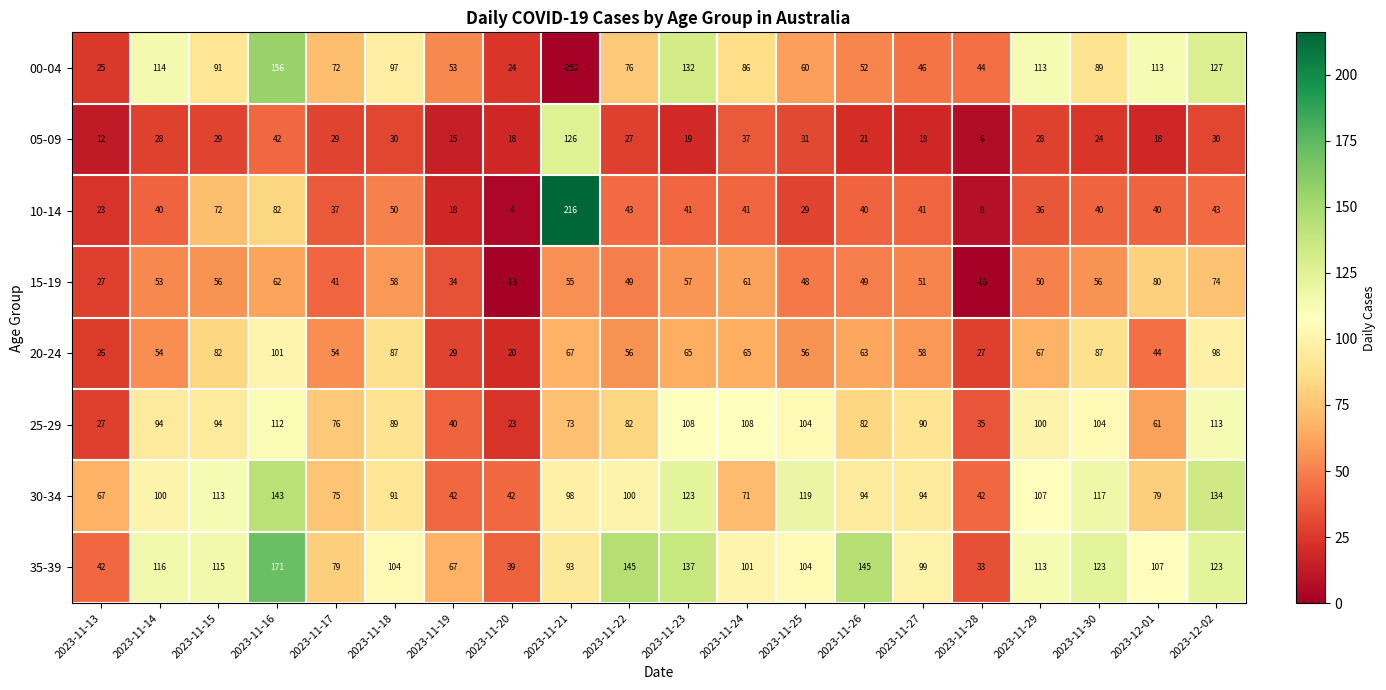

Between 2023-11-17 and 2023-11-21, which series saw the biggest shift?

00-04